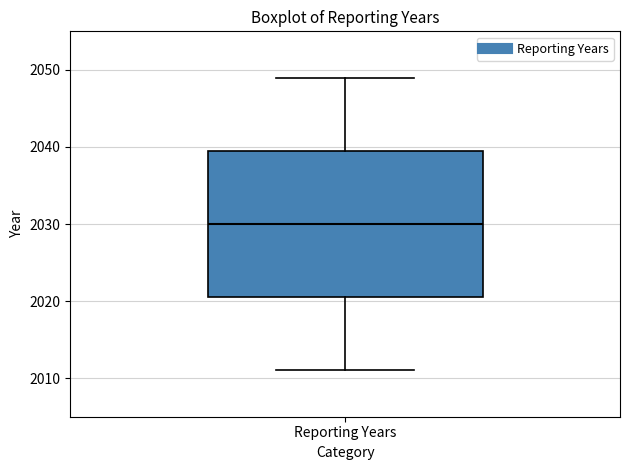

Read this box plot against the y-axis: the position of the median line, the range covered by the box, and the ends of both whiskers. The values are not printed on the chart, so give them approximately, as read against the axis.

median 2030, box 2021 to 2040, whiskers 2011 to 2049